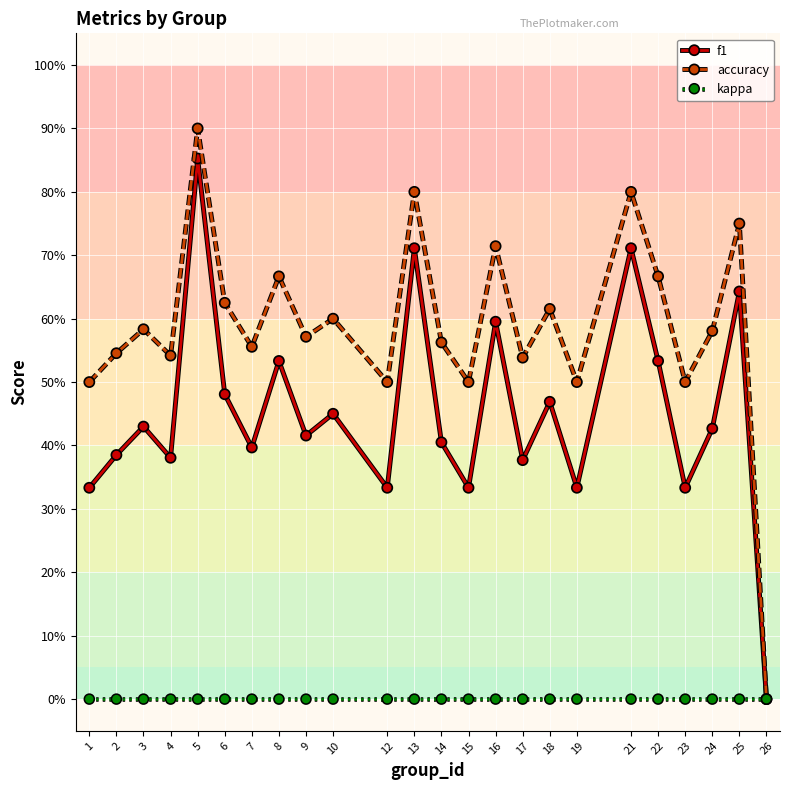

True or false: f1 and kappa cross at least once.

False